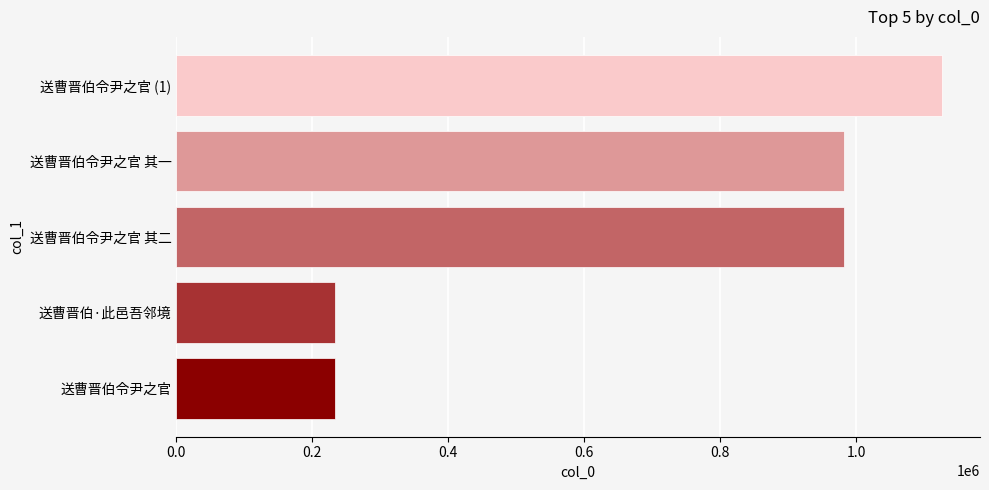

What is the smallest value displayed?

234032